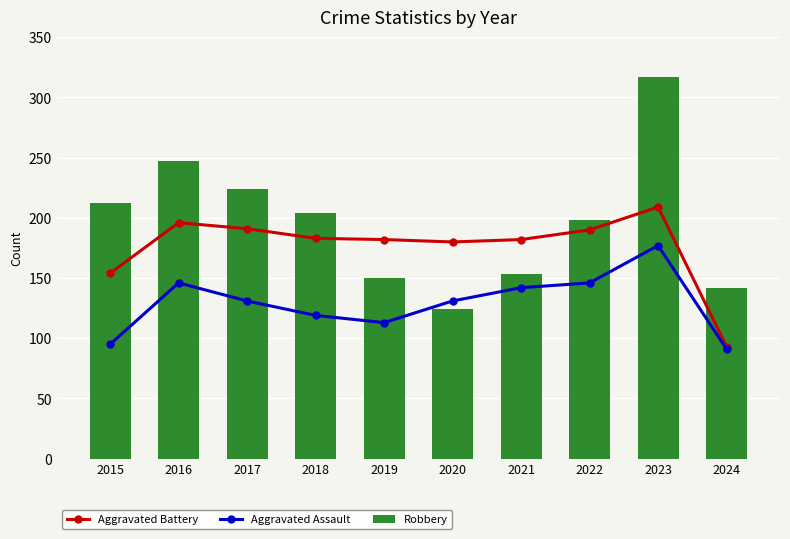

At which category is the sum across all series the highest?

2023